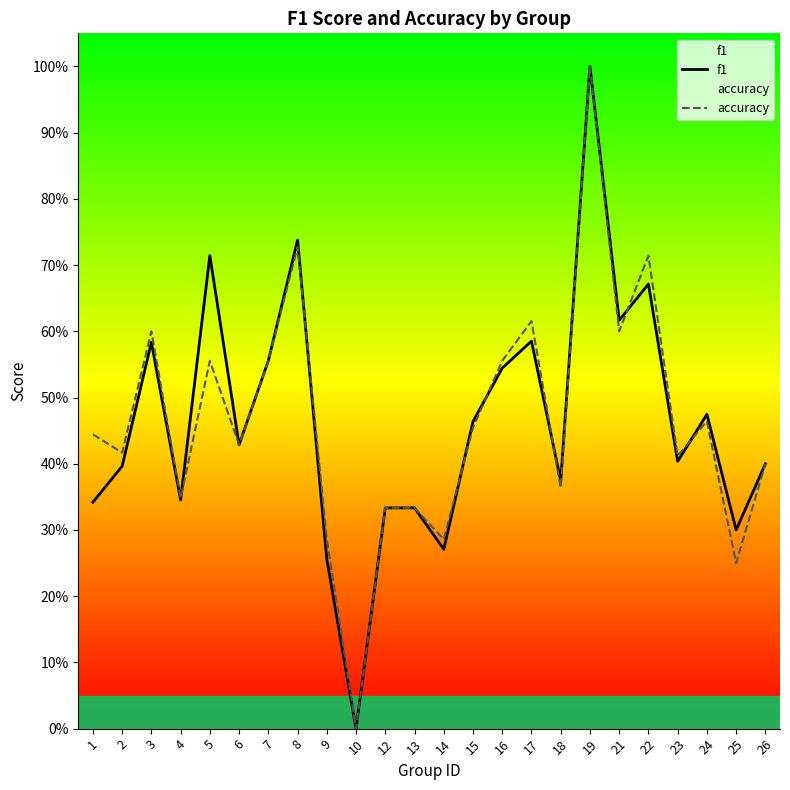

Which category has the highest value across all series?

19